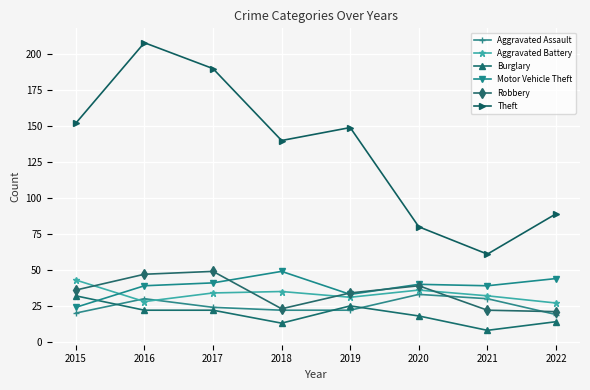

Reading right to left, list all the values displayed in this chart.

Aggravated Assault: 2022=19	2021=30	2020=33	2019=22	2018=22	2017=24	2016=30	2015=20
Aggravated Battery: 2022=27	2021=32	2020=36	2019=31	2018=35	2017=34	2016=28	2015=43
Burglary: 2022=14	2021=8	2020=18	2019=25	2018=13	2017=22	2016=22	2015=32
Motor Vehicle Theft: 2022=44	2021=39	2020=40	2019=33	2018=49	2017=41	2016=39	2015=24
Robbery: 2022=21	2021=22	2020=39	2019=34	2018=23	2017=49	2016=47	2015=36
Theft: 2022=89	2021=61	2020=80	2019=149	2018=140	2017=190	2016=208	2015=152